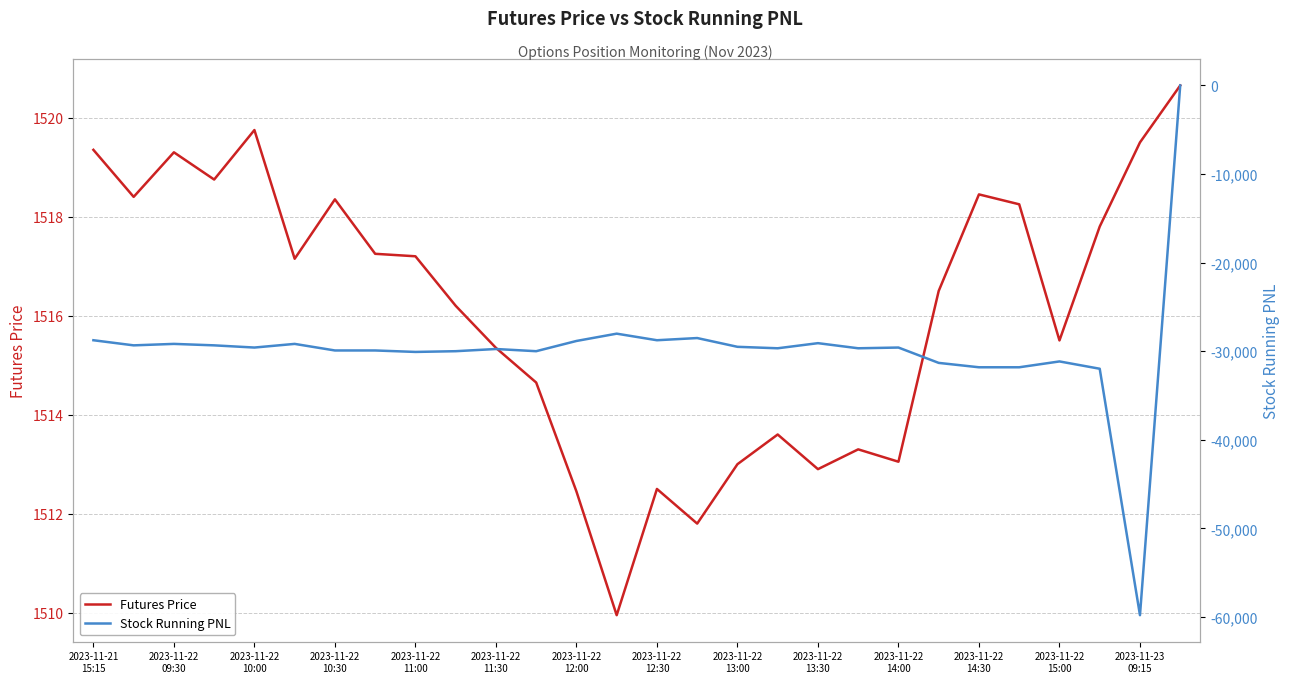

At which label does Futures Price first exceed 1517?

2023-11-21
15:15